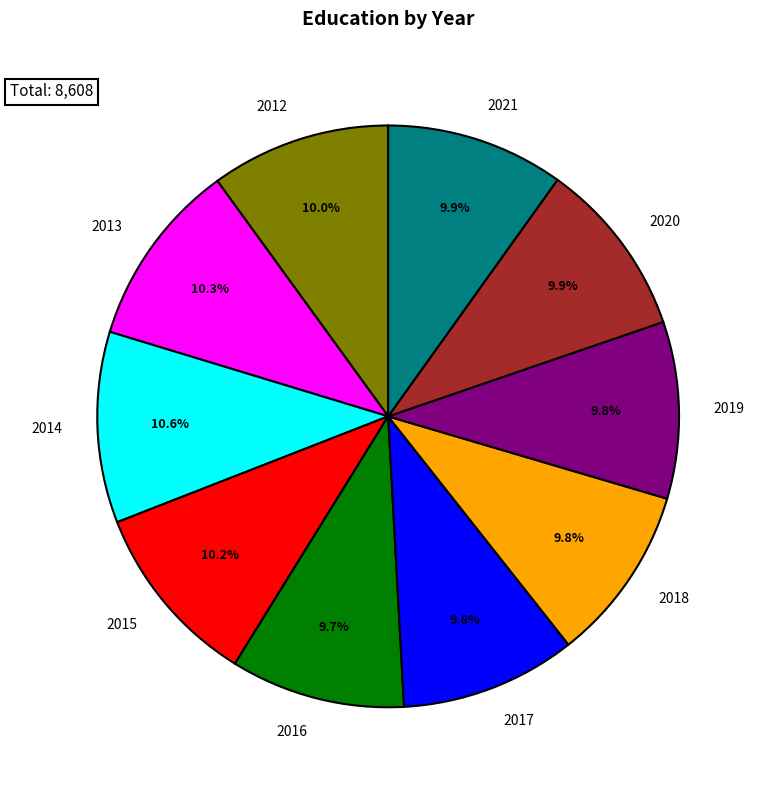

The 2017 slice represents 10% of the pie. True or false?

True